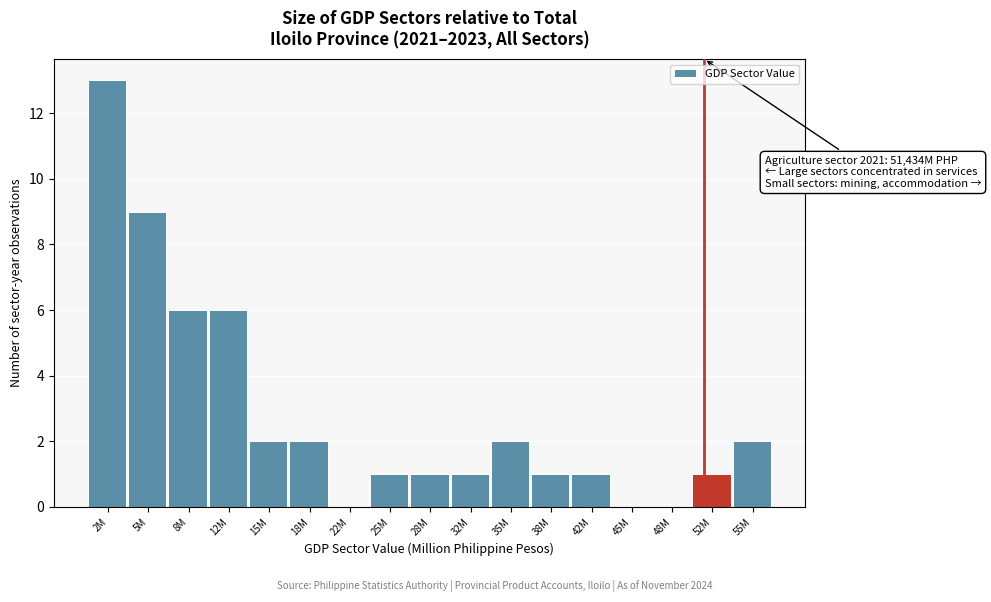

Reading left to right, transcribe all the data shown in this chart.

2M=13	5M=9	8M=6	12M=6	15M=2	18M=2	22M=0	25M=1	28M=1	32M=1	35M=2	38M=1	42M=1	45M=0	48M=0	52M=1	55M=2